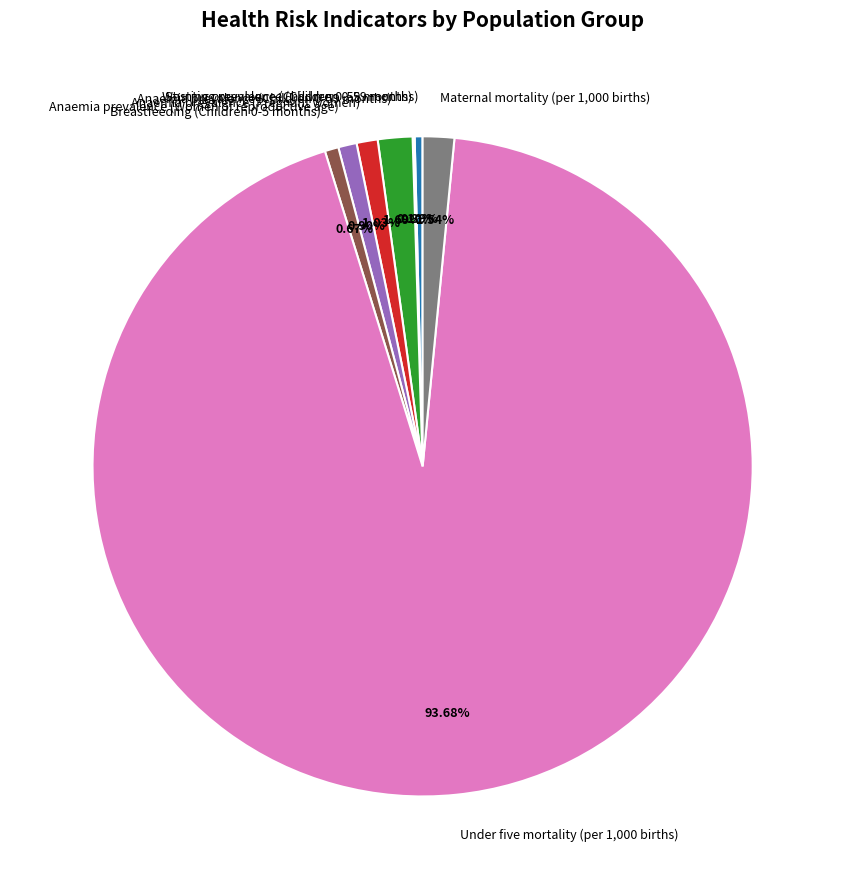

To the nearest percent, what is the difference between the largest and smallest slice percentages?

94%